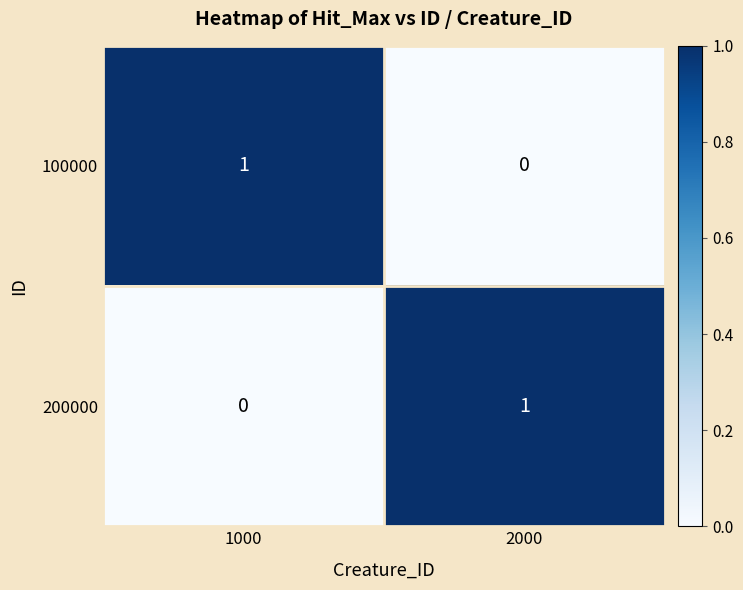

Rank the series at 2000 from highest to lowest value.

200000, 100000